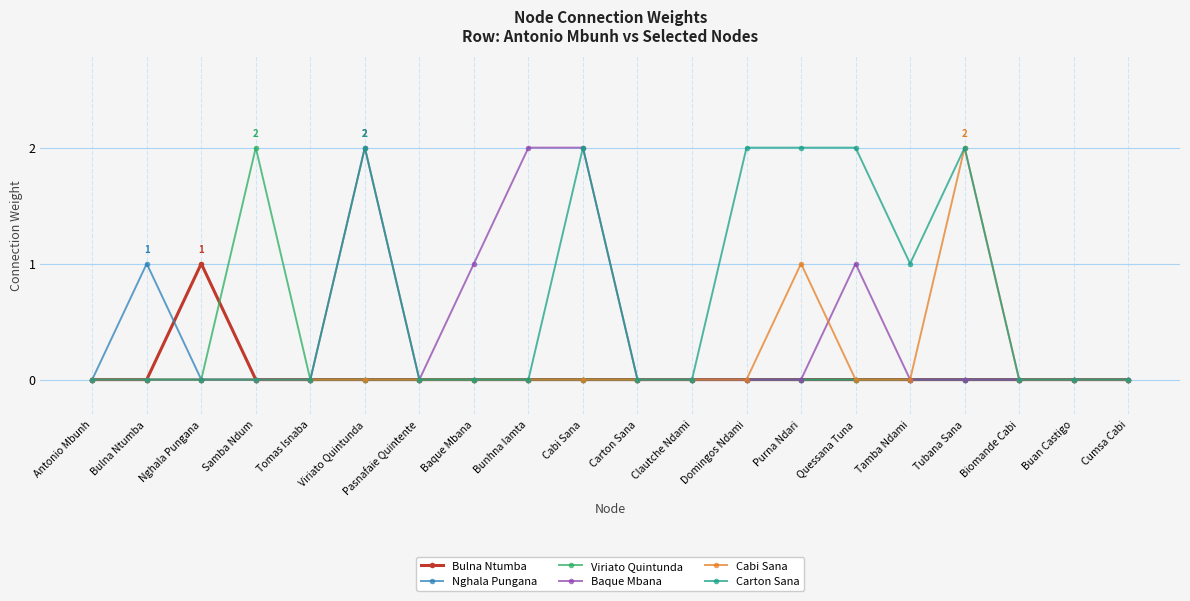

What is the value of the Carton Sana point at the 17th from the left?

2